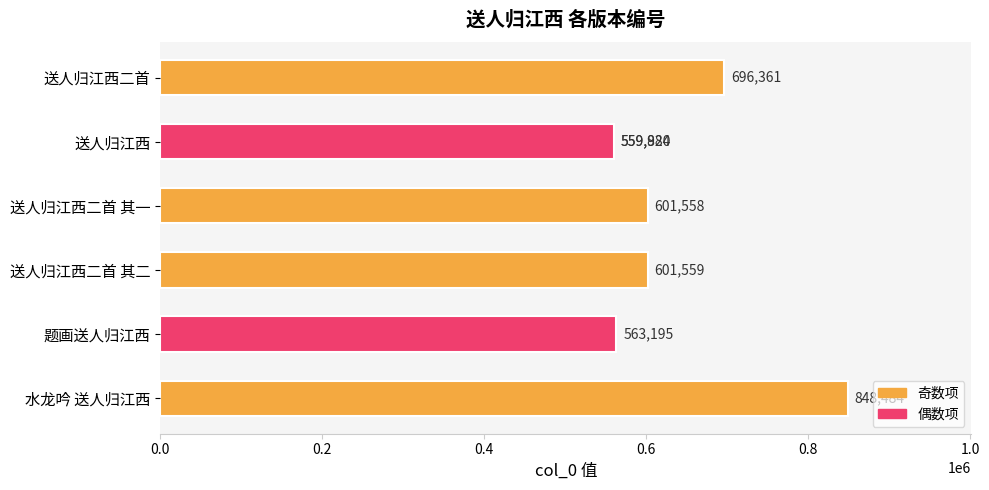

What is the sum of the values at 0.2 and 0.0?

1256181